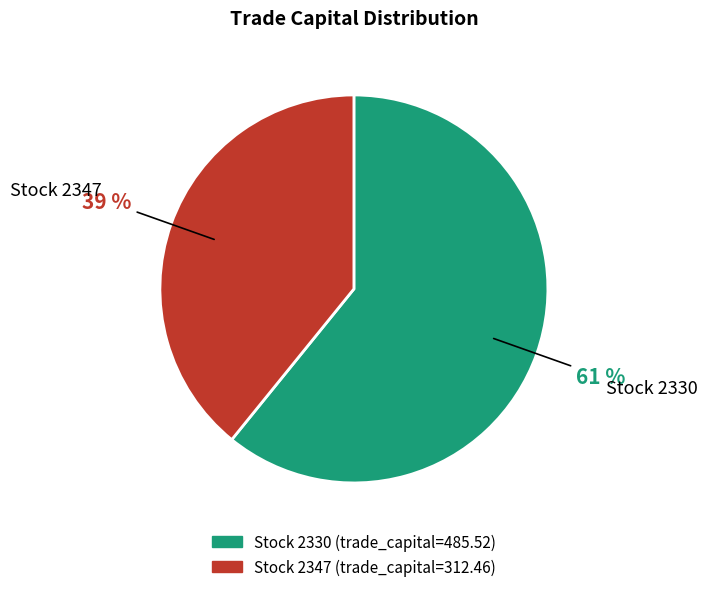

How many segments does this pie chart have?

2